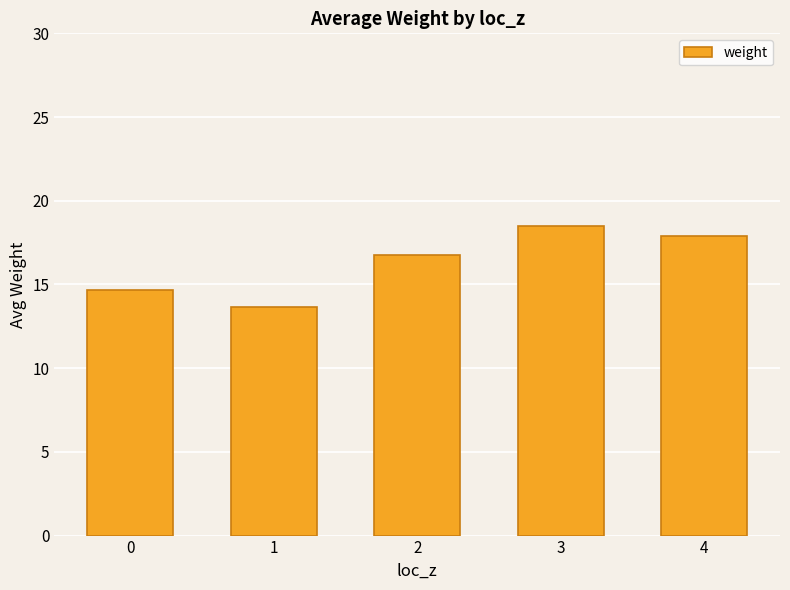

What is the difference between the maximum and minimum values?

4.8